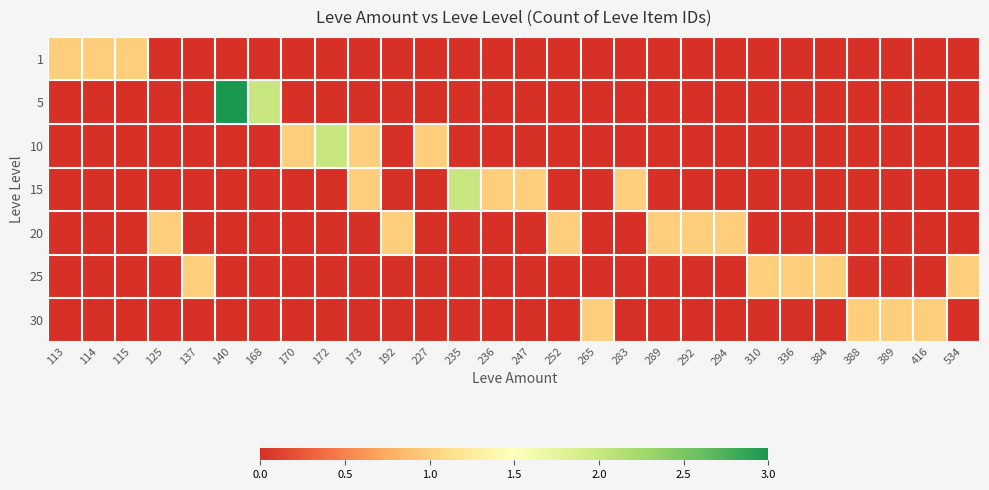

What is the total value across all series at 172?

2